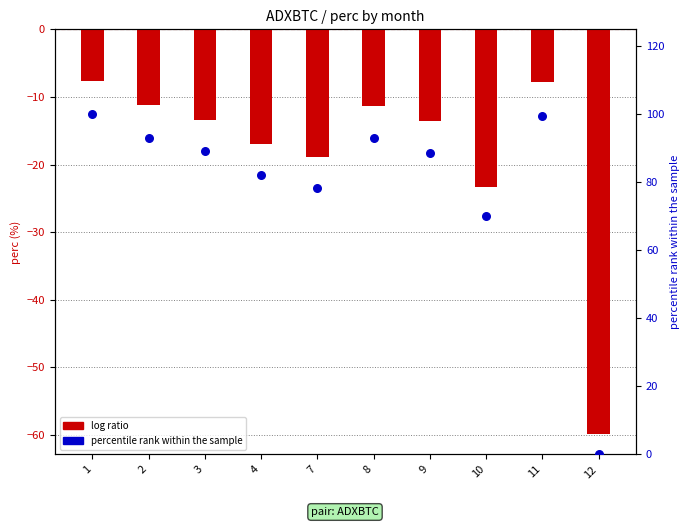

Which series reaches the maximum Y coordinate?

percentile rank within the sample